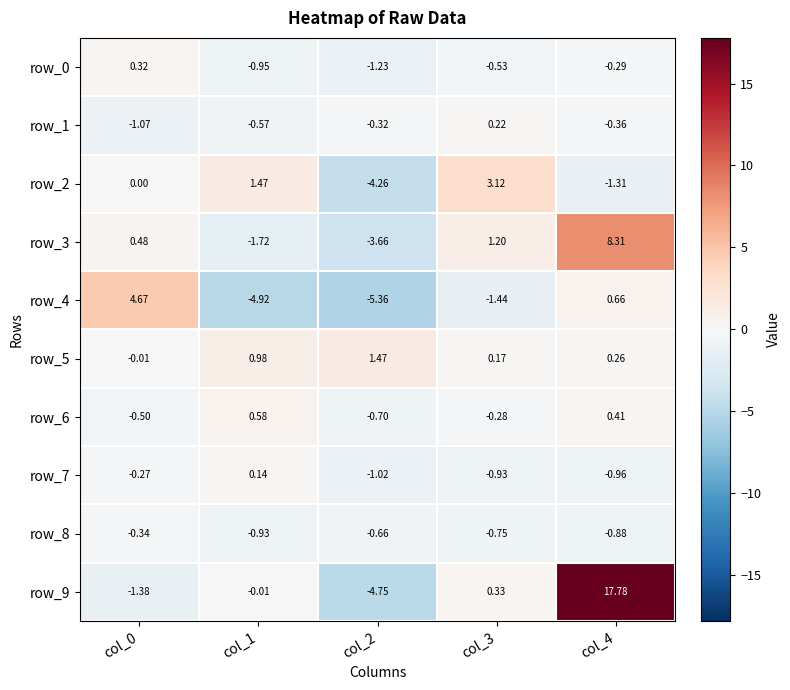

Is the value of row_6 at col_0 greater than the value of row_4 at col_4?

No